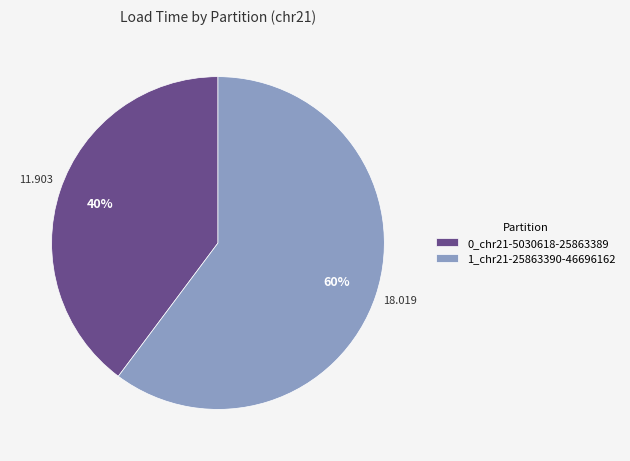

To the nearest percent, what is the difference between the largest and smallest slice percentages?

20%